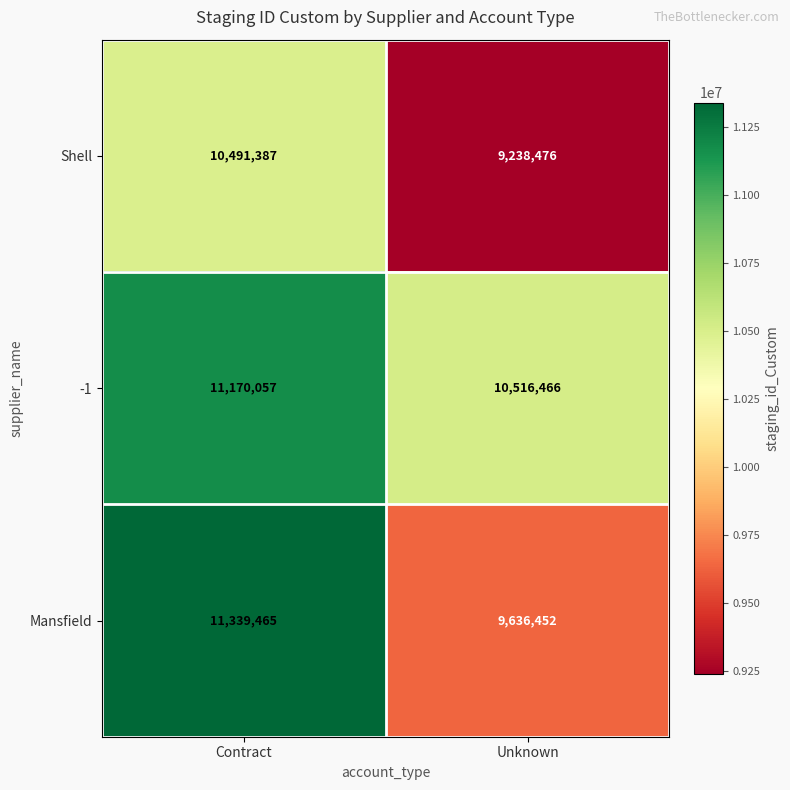

At which category does the chart reach its peak across all series?

Contract